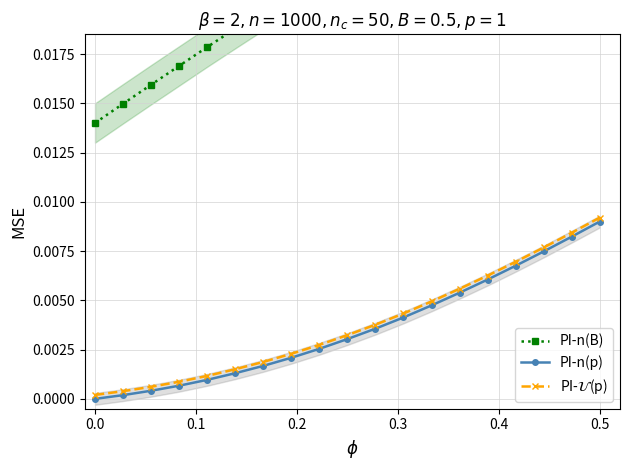

How many series are shown in this chart?

3